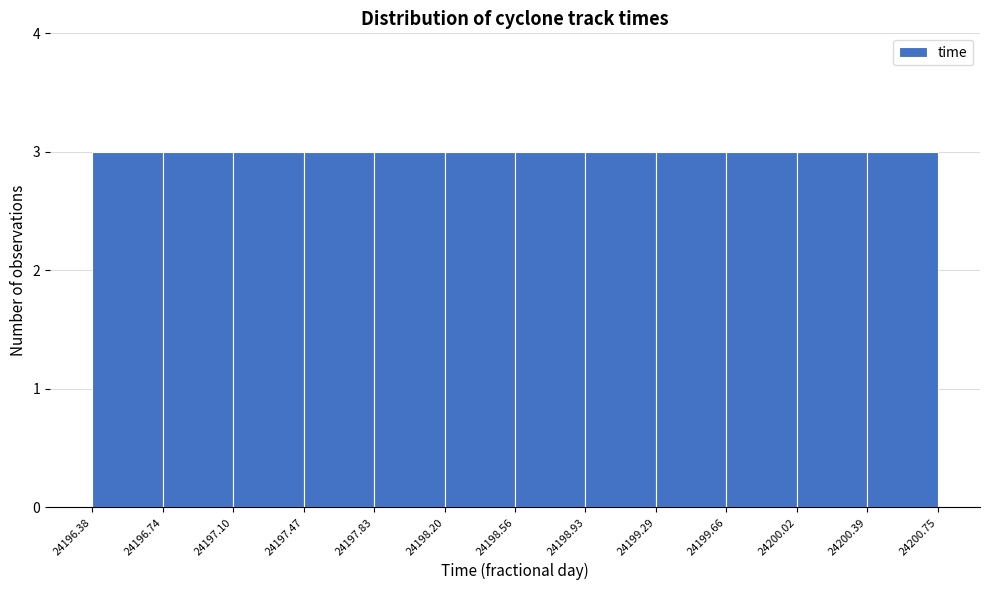

Reading left to right, list every bar in this chart as the range it spans on the x-axis followed by its height. The values are not printed on the chart, so give them approximately, as read against the axis.

24196.38 to 24196.74: 3
24196.74 to 24197.10: 3
24197.10 to 24197.47: 3
24197.47 to 24197.83: 3
24197.83 to 24198.20: 3
24198.20 to 24198.56: 3
24198.56 to 24198.93: 3
24198.93 to 24199.29: 3
24199.29 to 24199.66: 3
24199.66 to 24200.02: 3
24200.02 to 24200.39: 3
24200.39 to 24200.75: 3